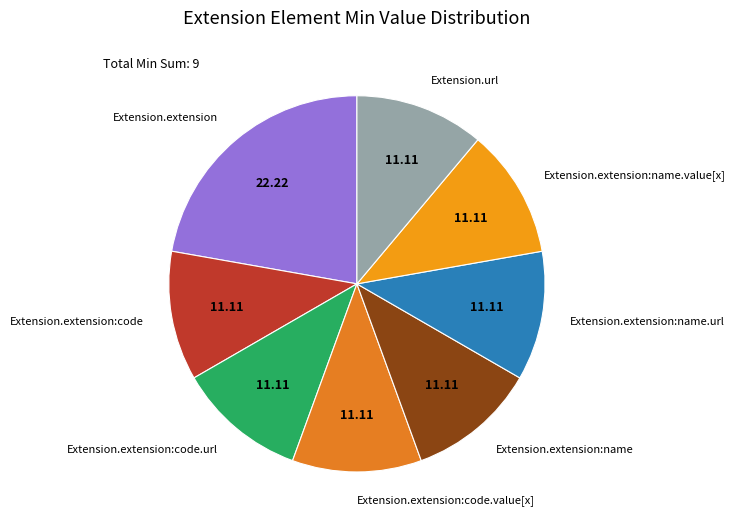

How many slices are in this pie chart?

8